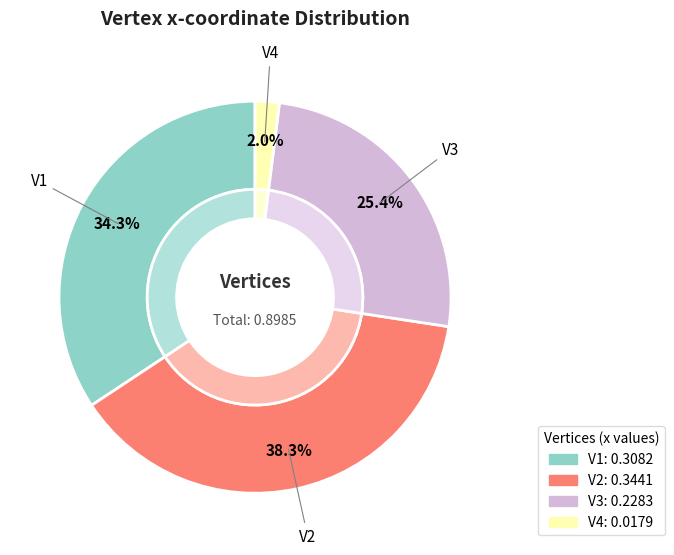

To the nearest percent, what is the average slice percentage?

25%